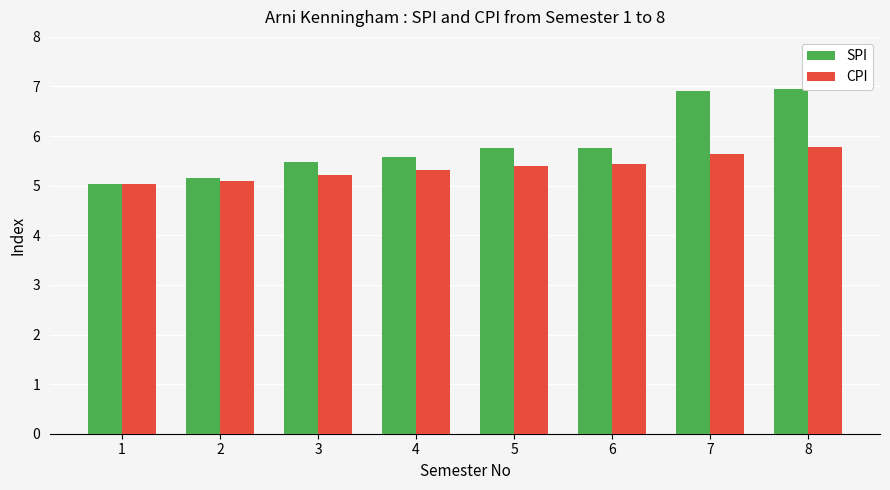

Which series has the largest range (max minus min)?

SPI